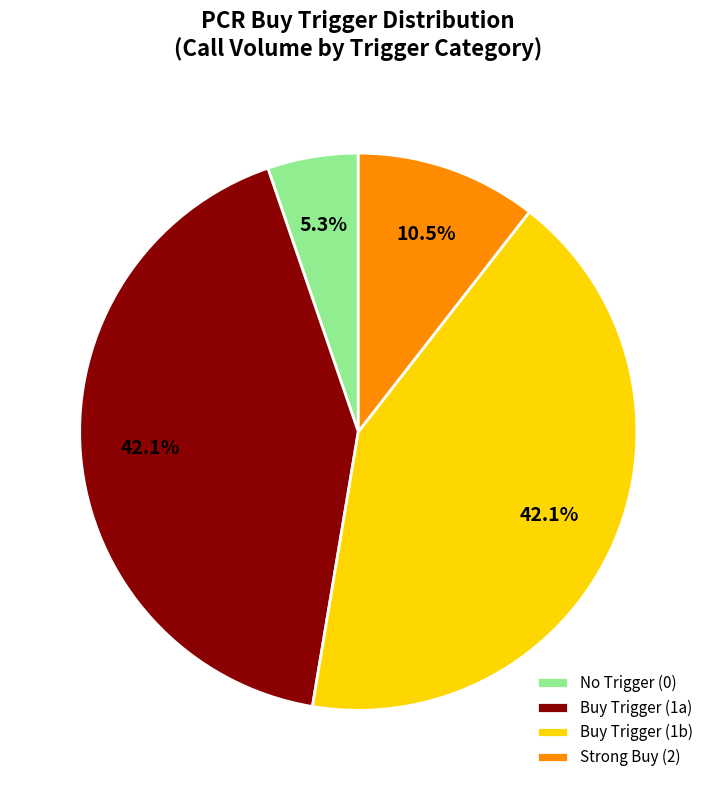

Between Buy Trigger (1a) and No Trigger (0), which is larger?

Buy Trigger (1a)